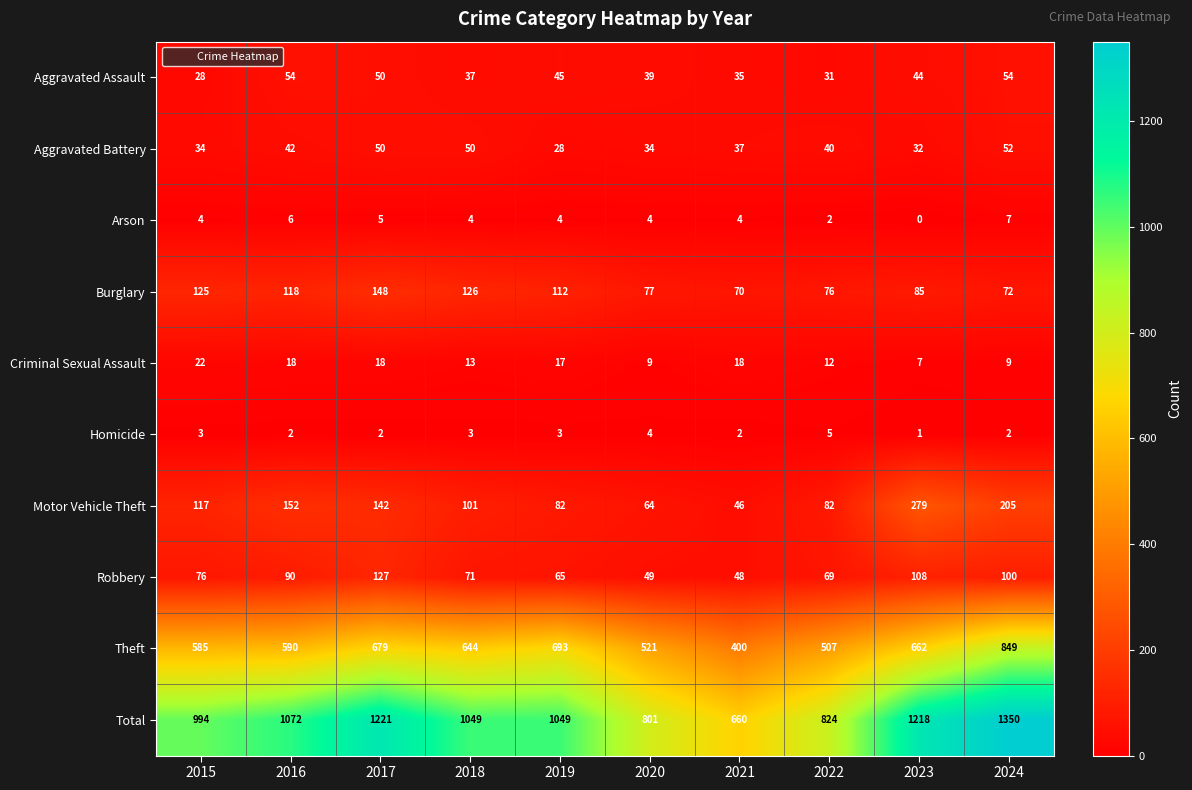

Which series has the largest range (max minus min)?

Total